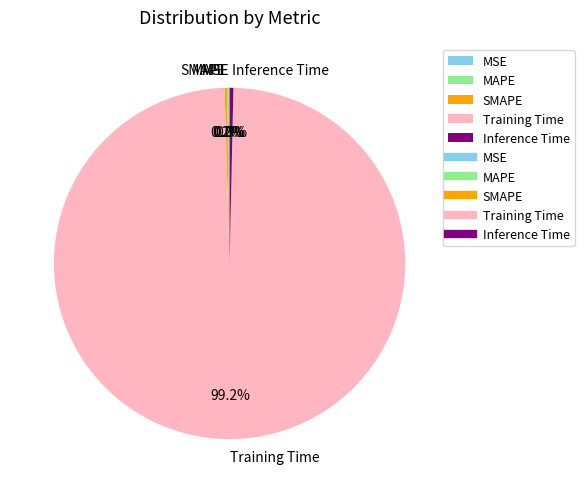

What percentage is NOT represented by Inference Time?

99.7%